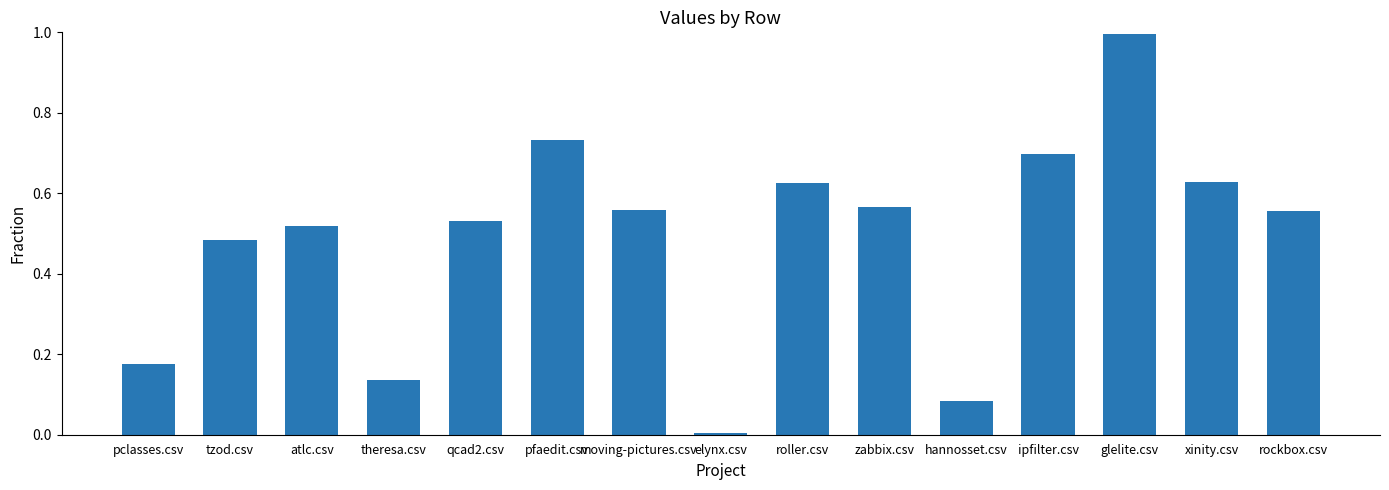

The value at rockbox.csv is 0.8. True or false?

False